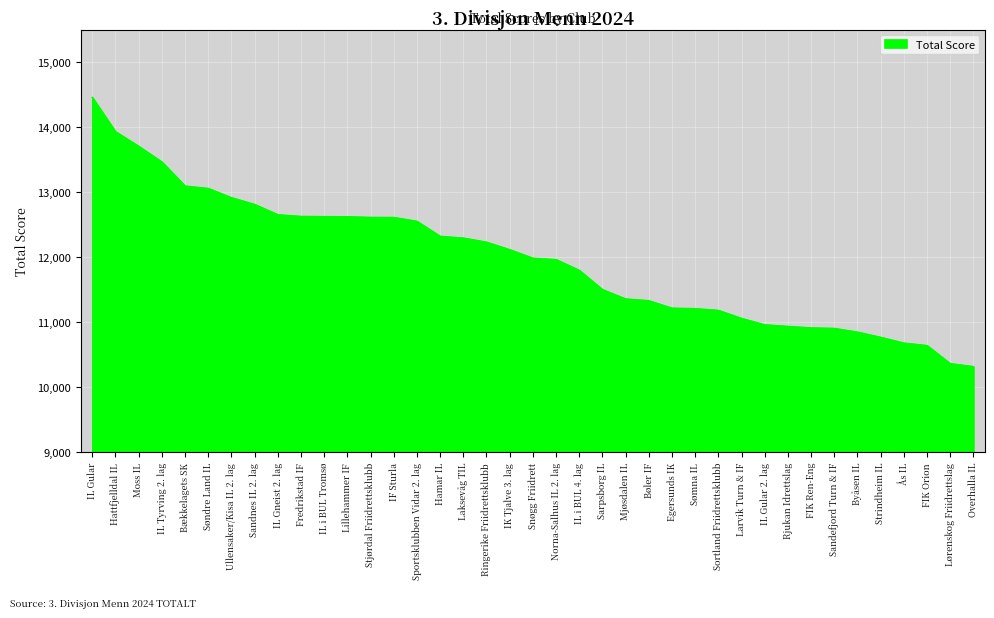

Approximately how many times larger is the value at Søndre Land IL compared to IF Sturla?

1.0